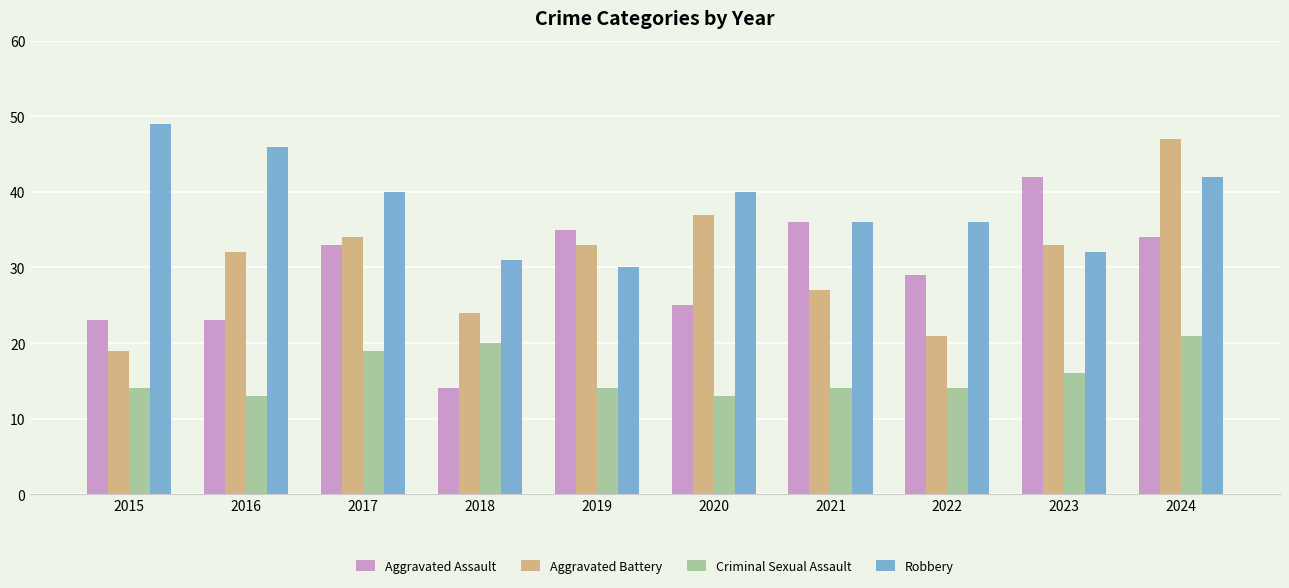

Between 2017 and 2018, which series saw the biggest shift?

Aggravated Assault